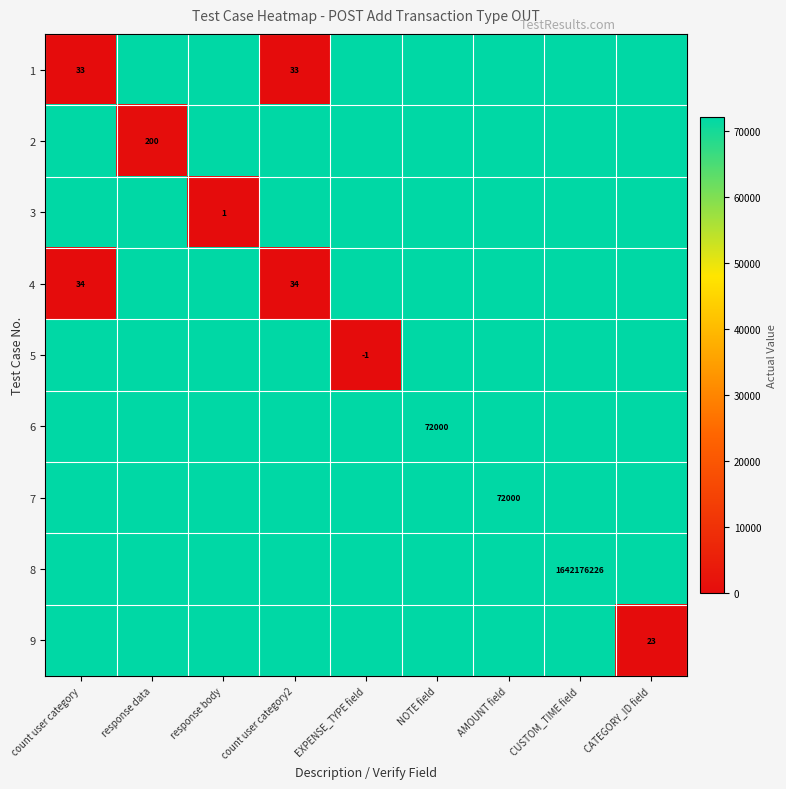

What is the maximum value for 2?

72000